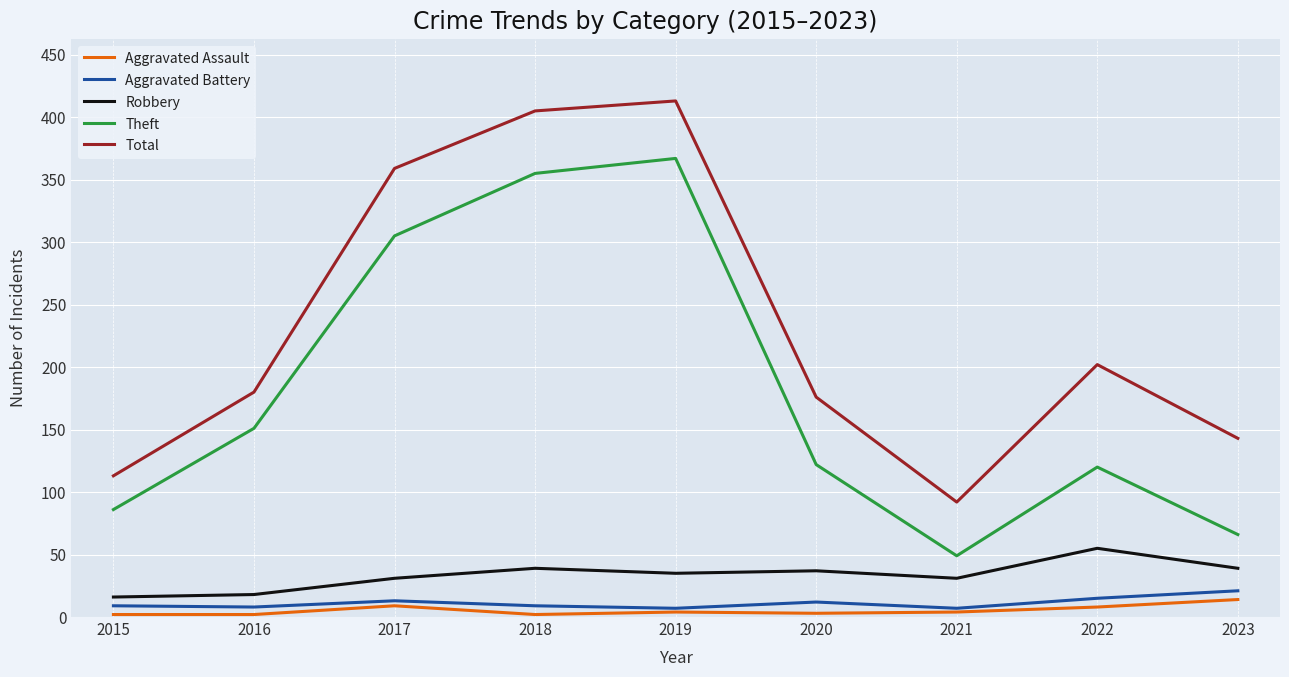

How many interior local peaks does the Aggravated Battery series have?

2